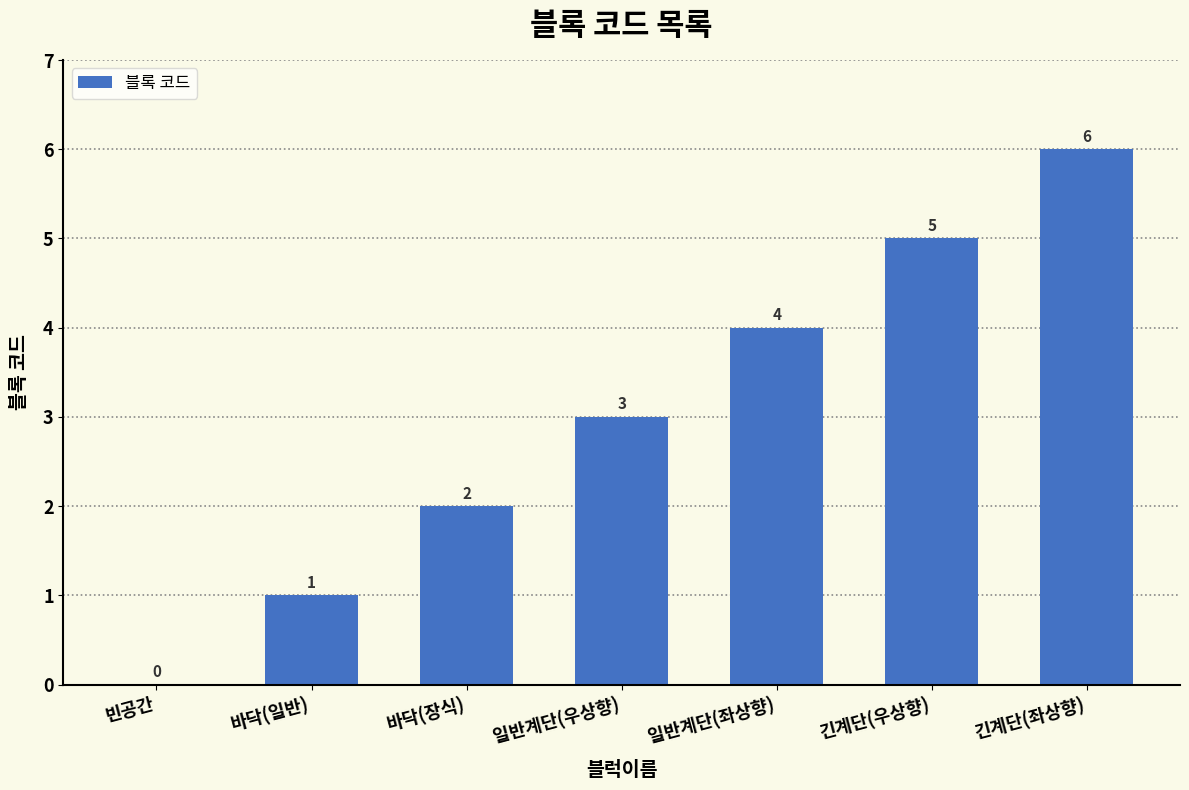

Are the bars horizontal?

No